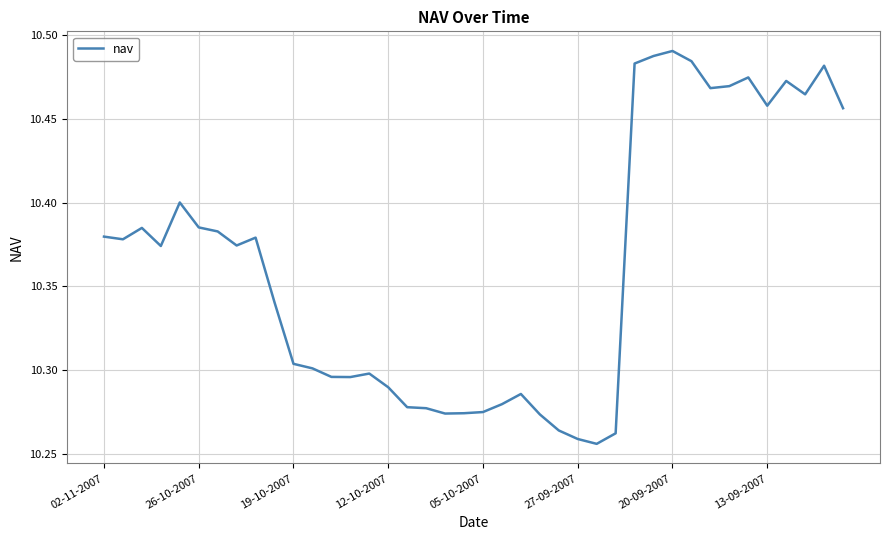

What is the value of the 37th point from the left?

10.5